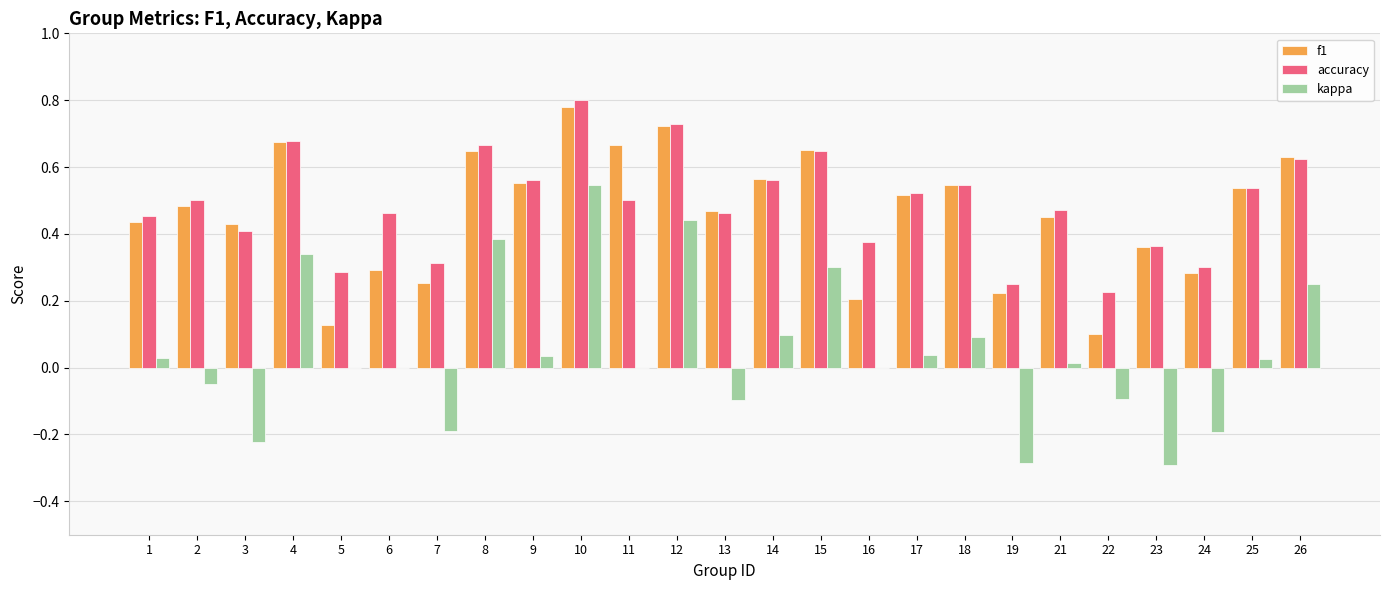

At which category is the sum across all series the highest?

10